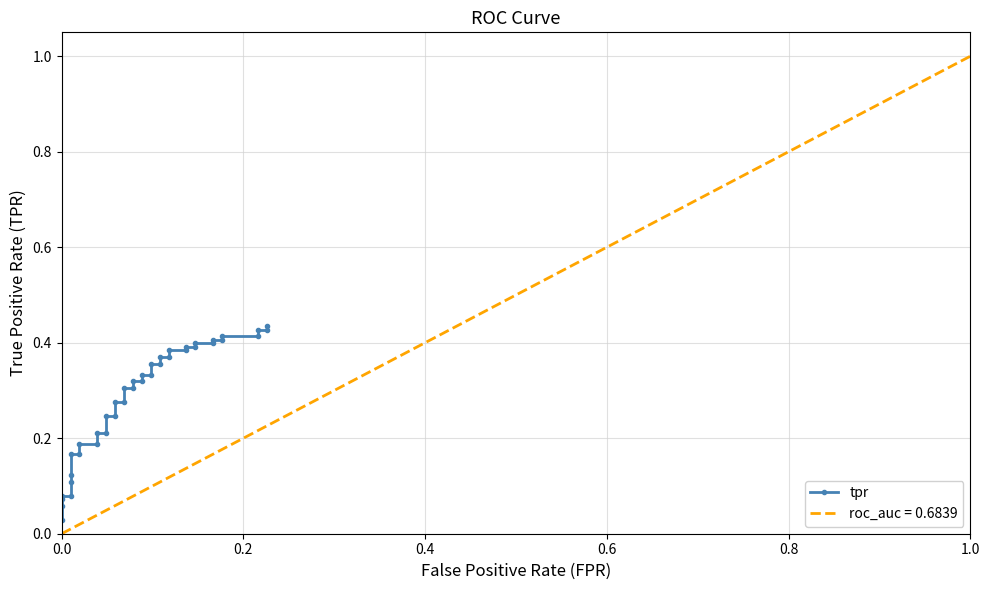

What is the sum of all values?

11.4